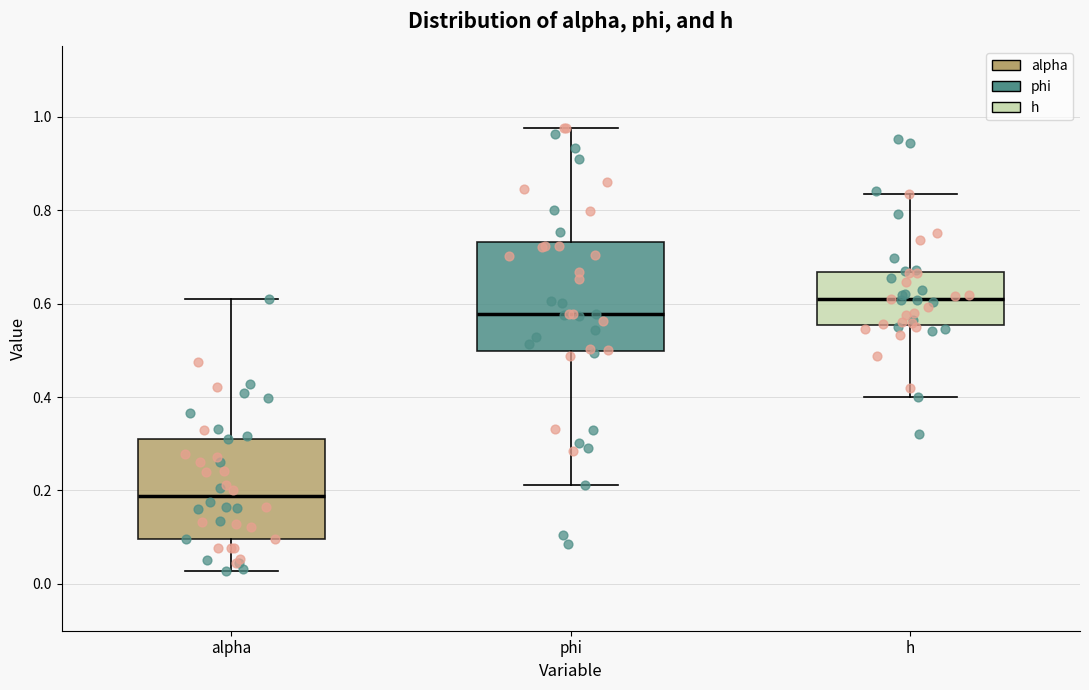

Where does the upper whisker of the box for alpha end on the y-axis? The values are not printed on the chart, so give them approximately, as read against the axis.

0.60